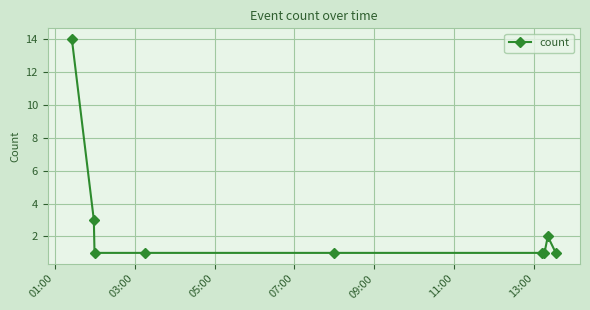

What is the greatest value displayed?

14